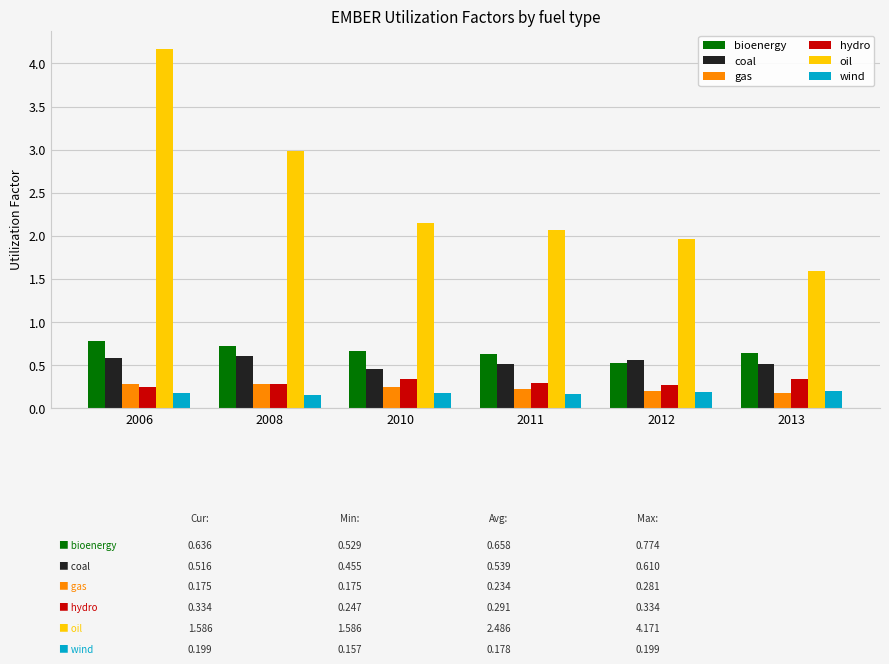

At which category is the sum across all series the highest?

2006